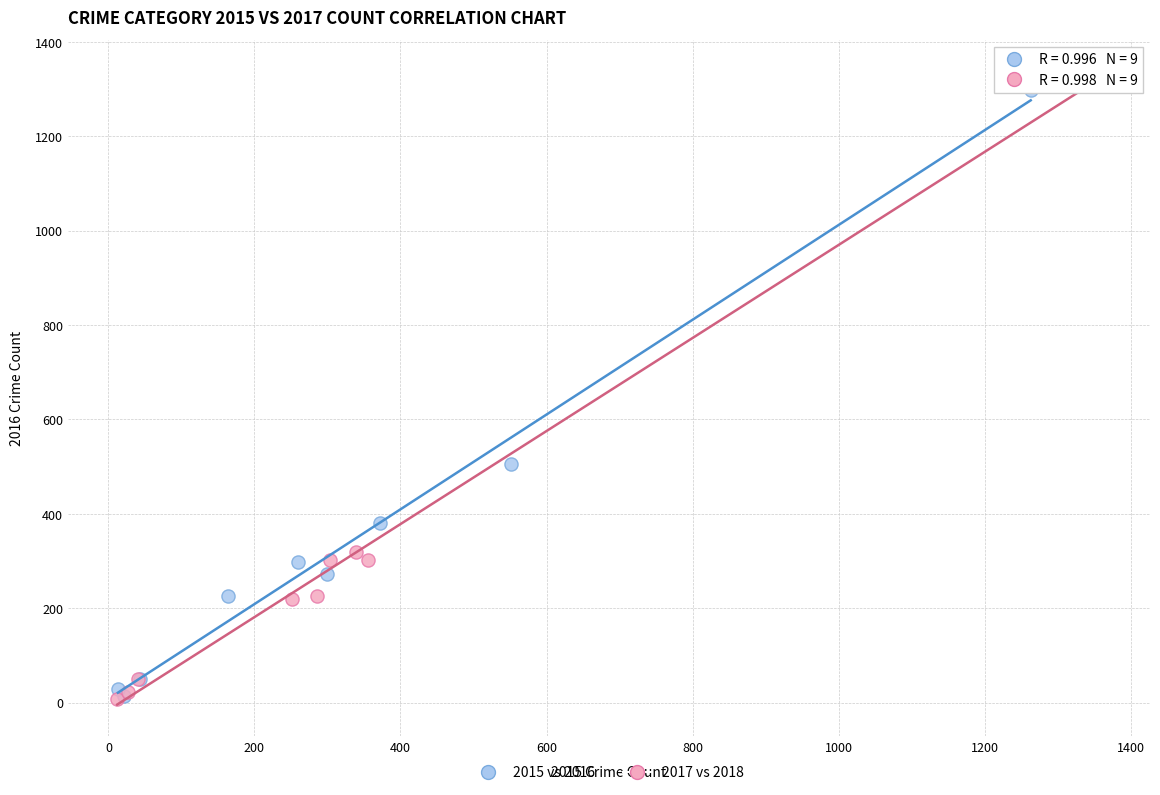

Which series has the largest Y range (max minus min)?

2017 vs 2018